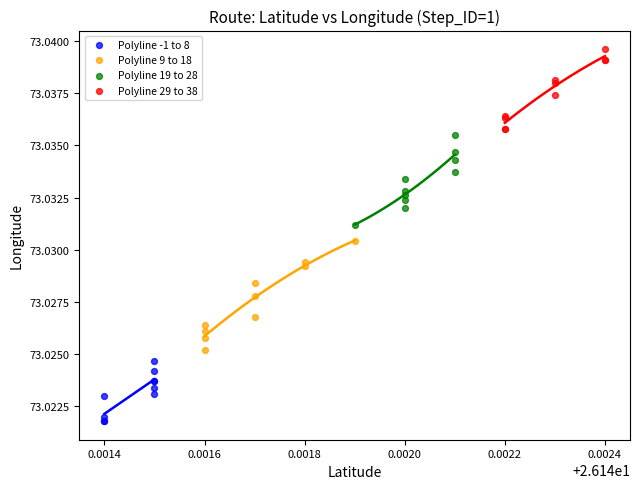

Which series reaches the minimum Y coordinate?

Polyline -1 to 8